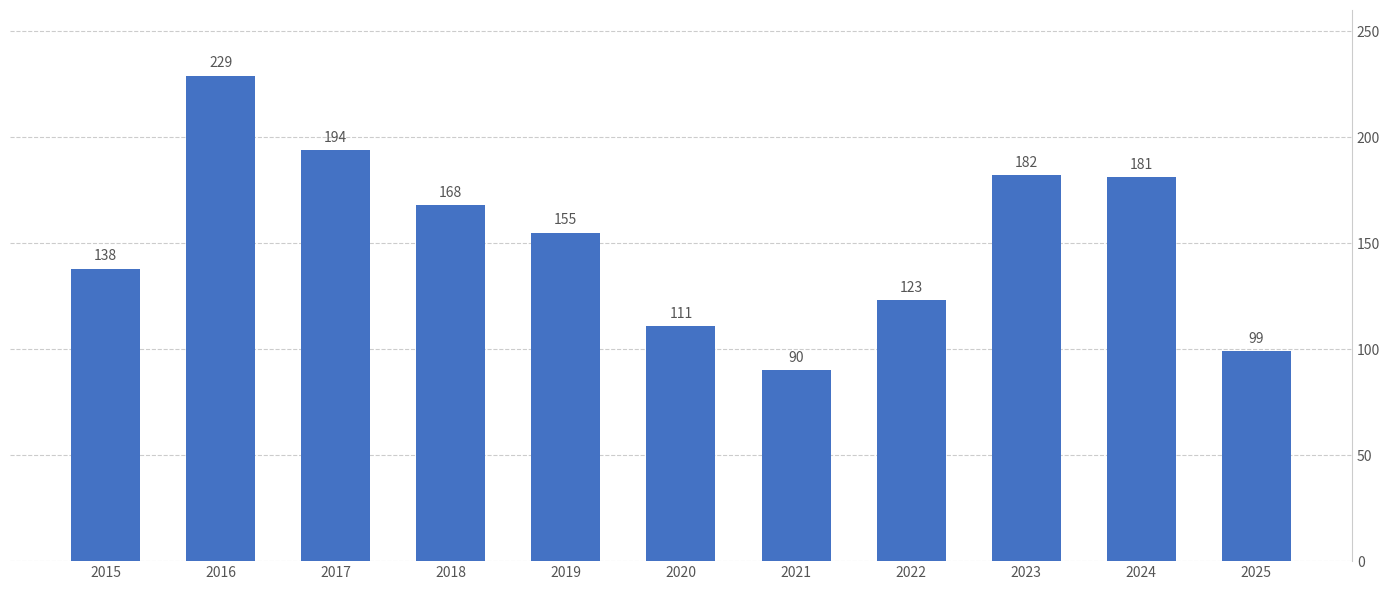

What is the sum of the values at 2023 and 2021?

272